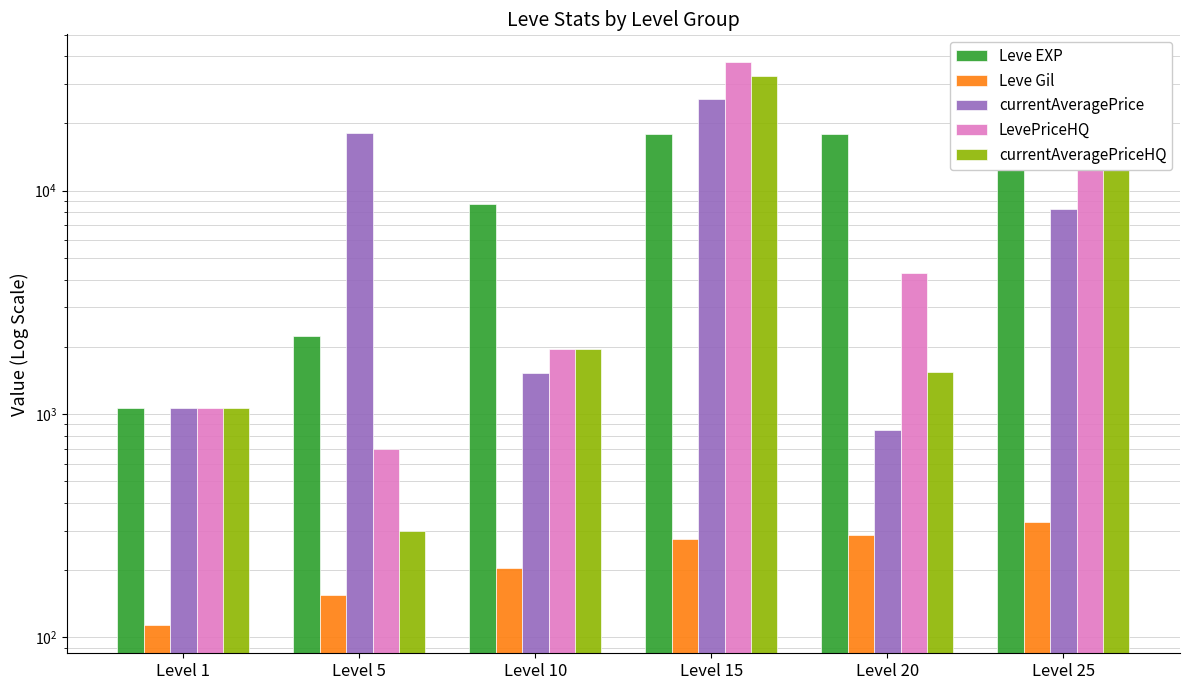

What is the difference between the maximum and minimum values in the currentAveragePrice series?

24850.8